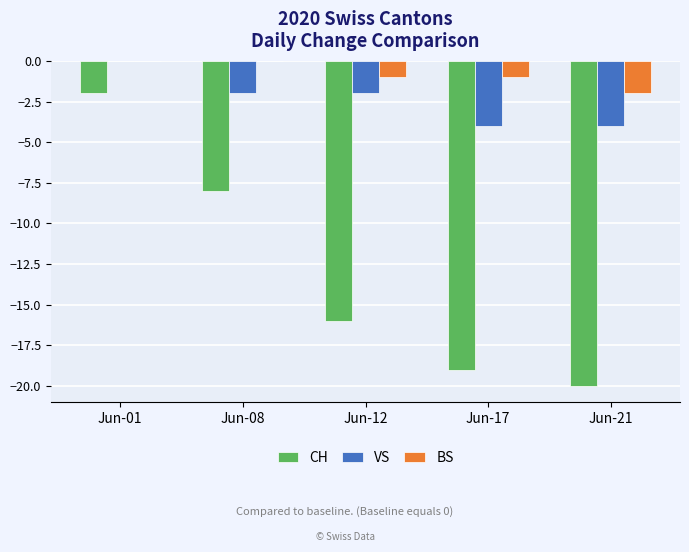

Is it true that VS equals -3 at Jun-01?

False